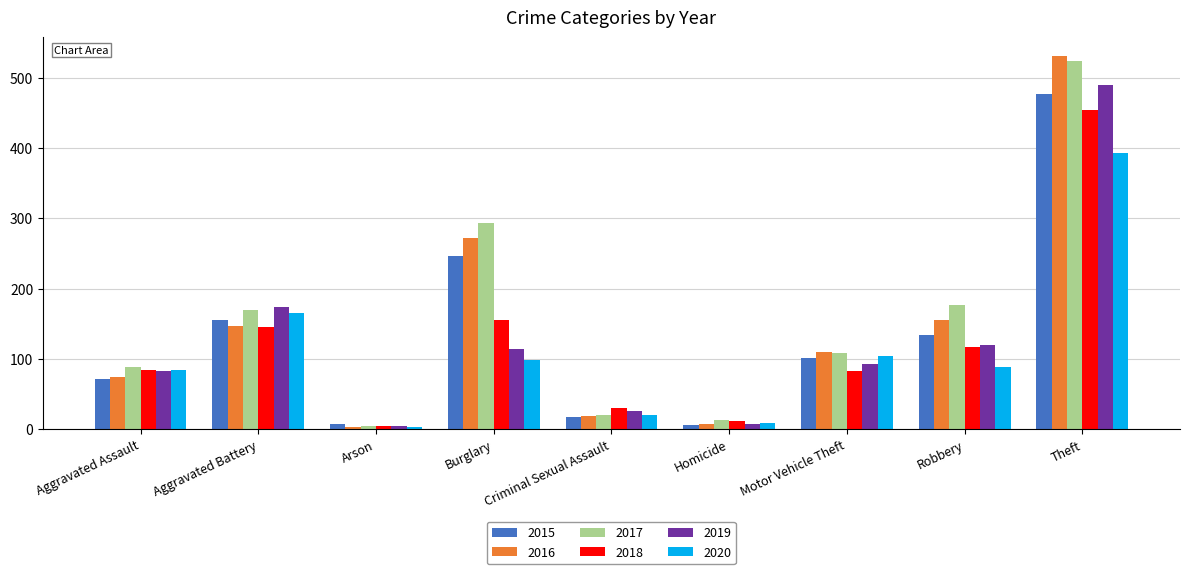

At how many categories does at least one series exceed 387?

1